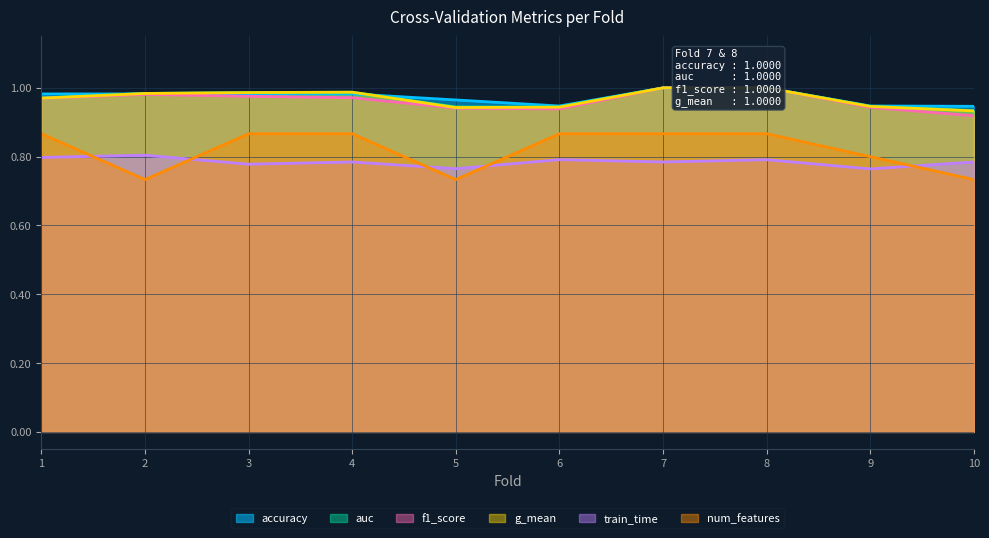

Which series has the widest spread of values?

num_features